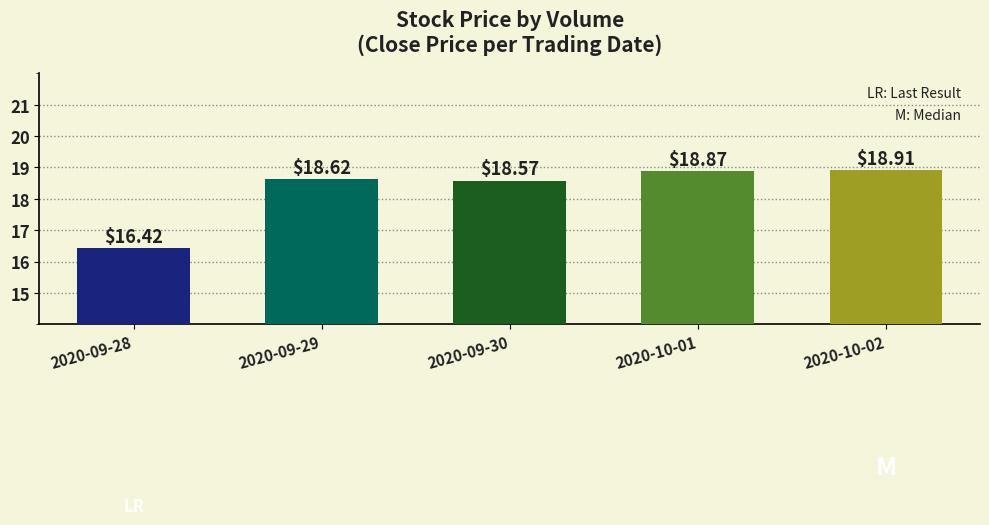

True or false: the data shows 18.6 at 2020-09-29.

True